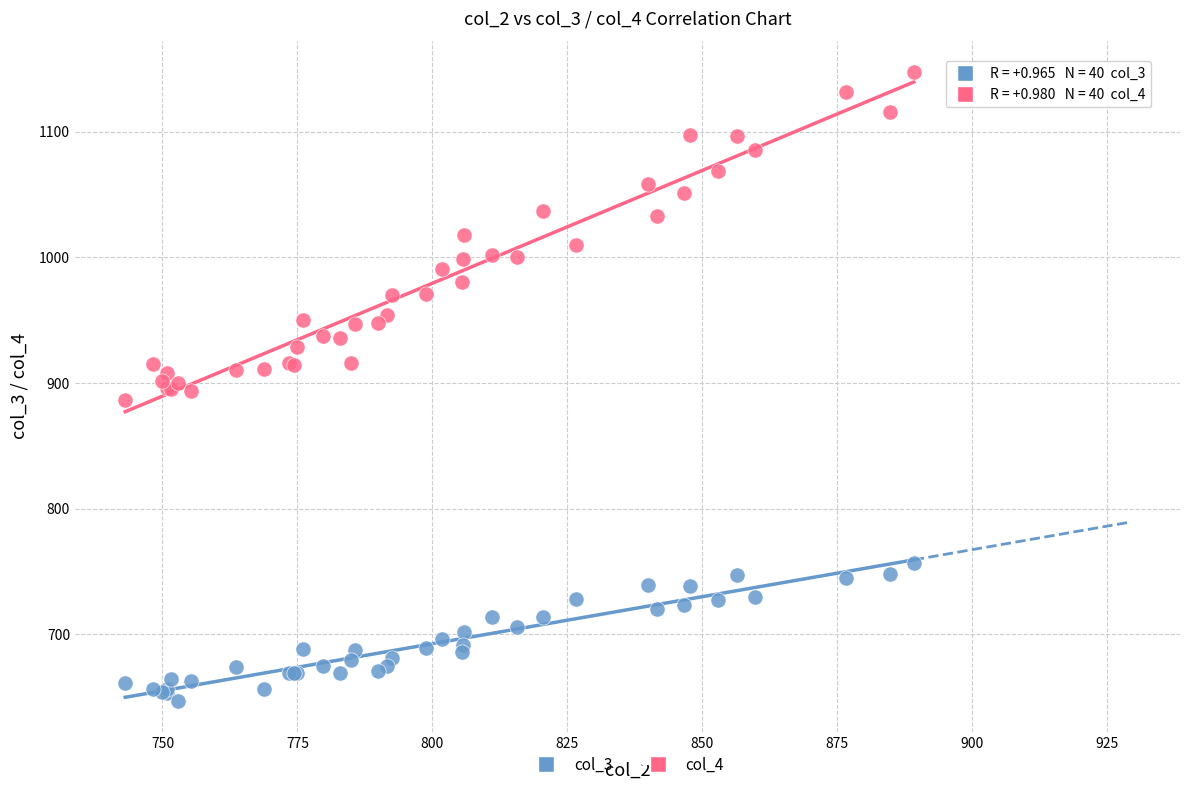

Which series reaches the minimum Y coordinate?

col_3